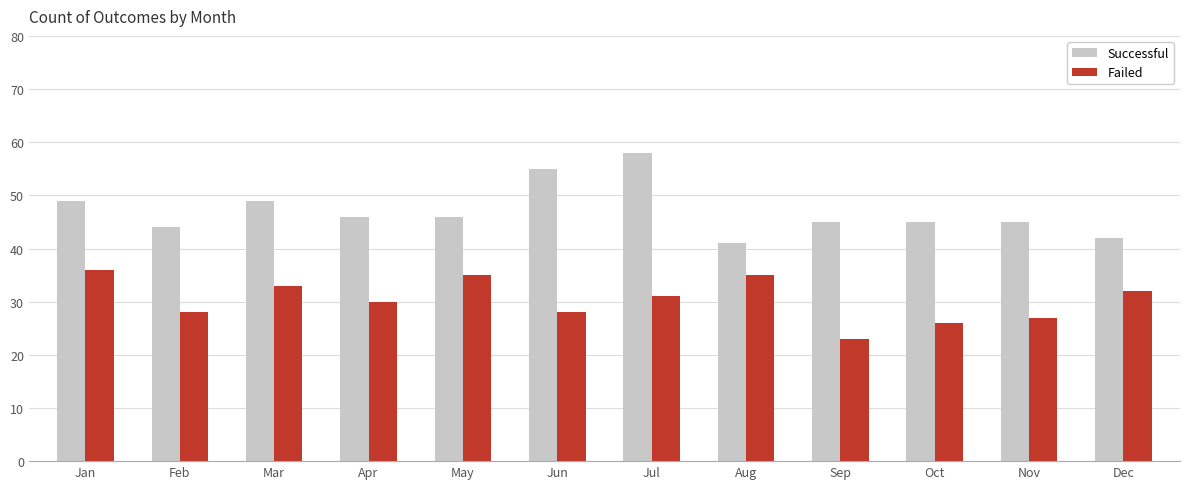

What is the maximum value shown in the chart?

58